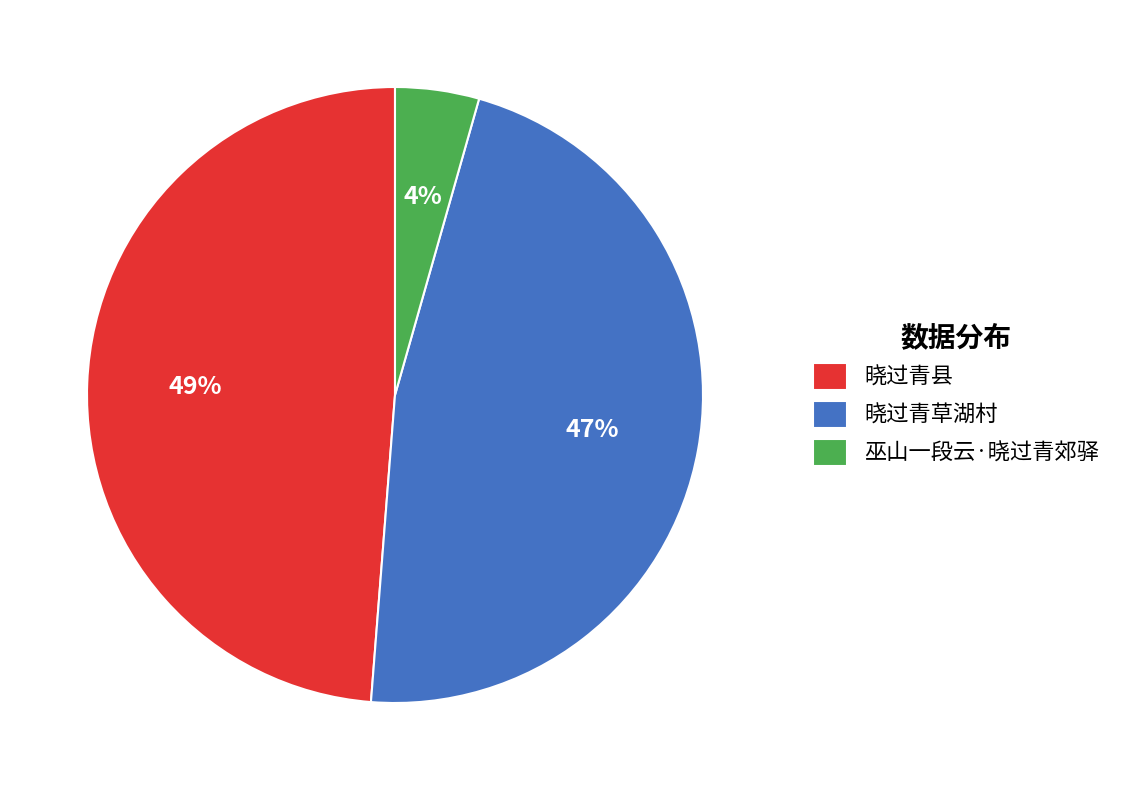

Is it true that 晓过青县 is 38% of the pie?

False